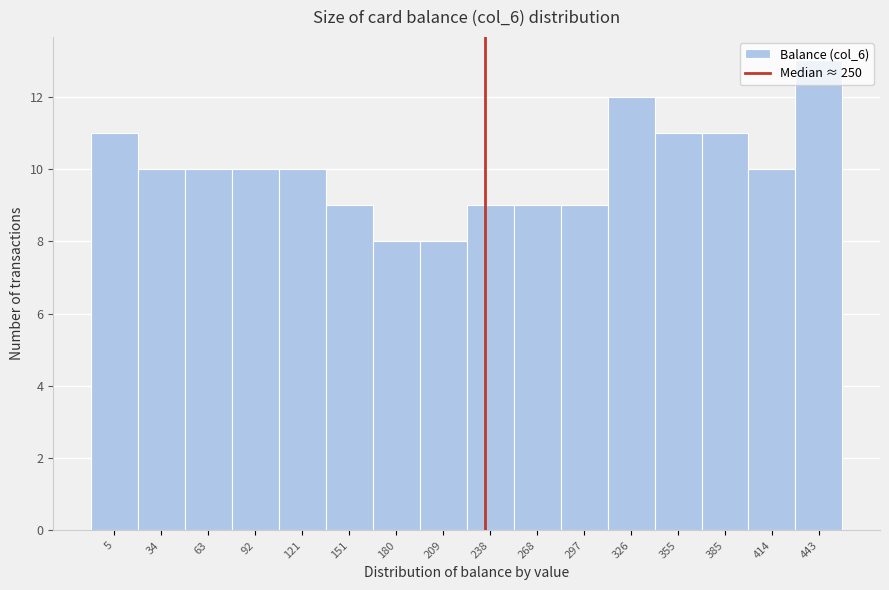

At which category does the chart reach its peak across all series?

443